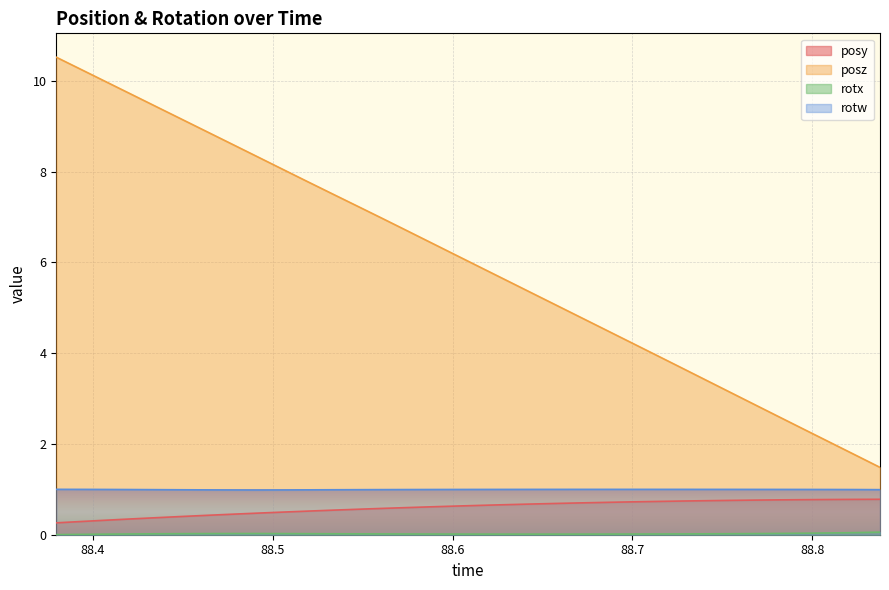

True or false: posy has a value of 0.9 at 88.6295.

False